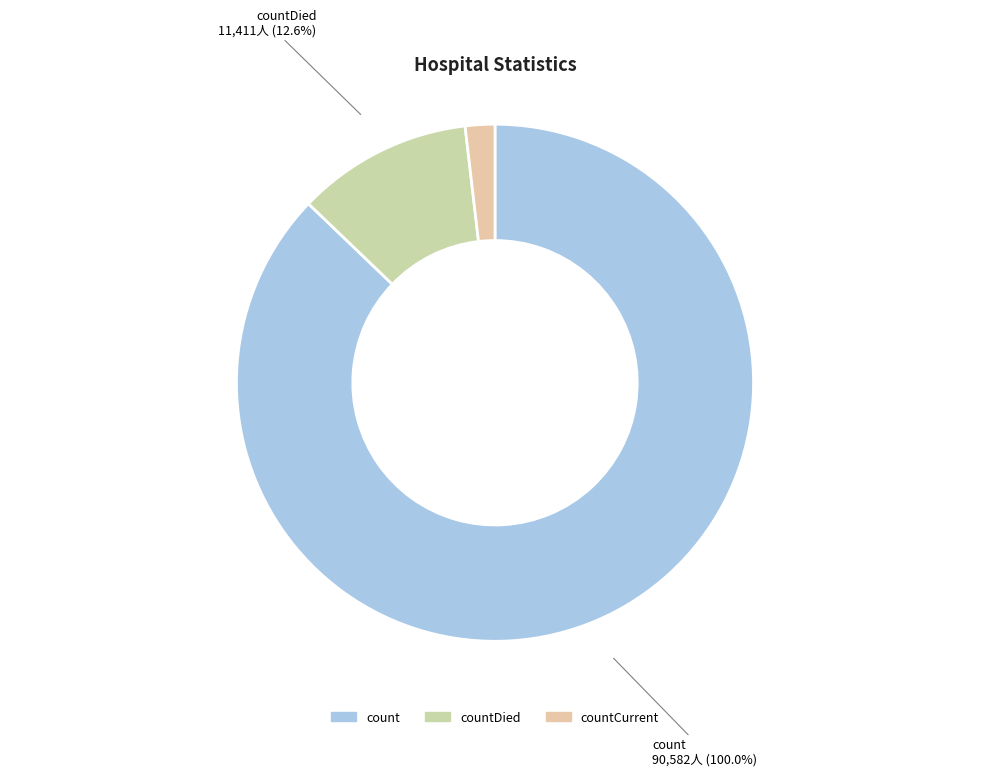

Which category has the biggest portion of the pie?

count